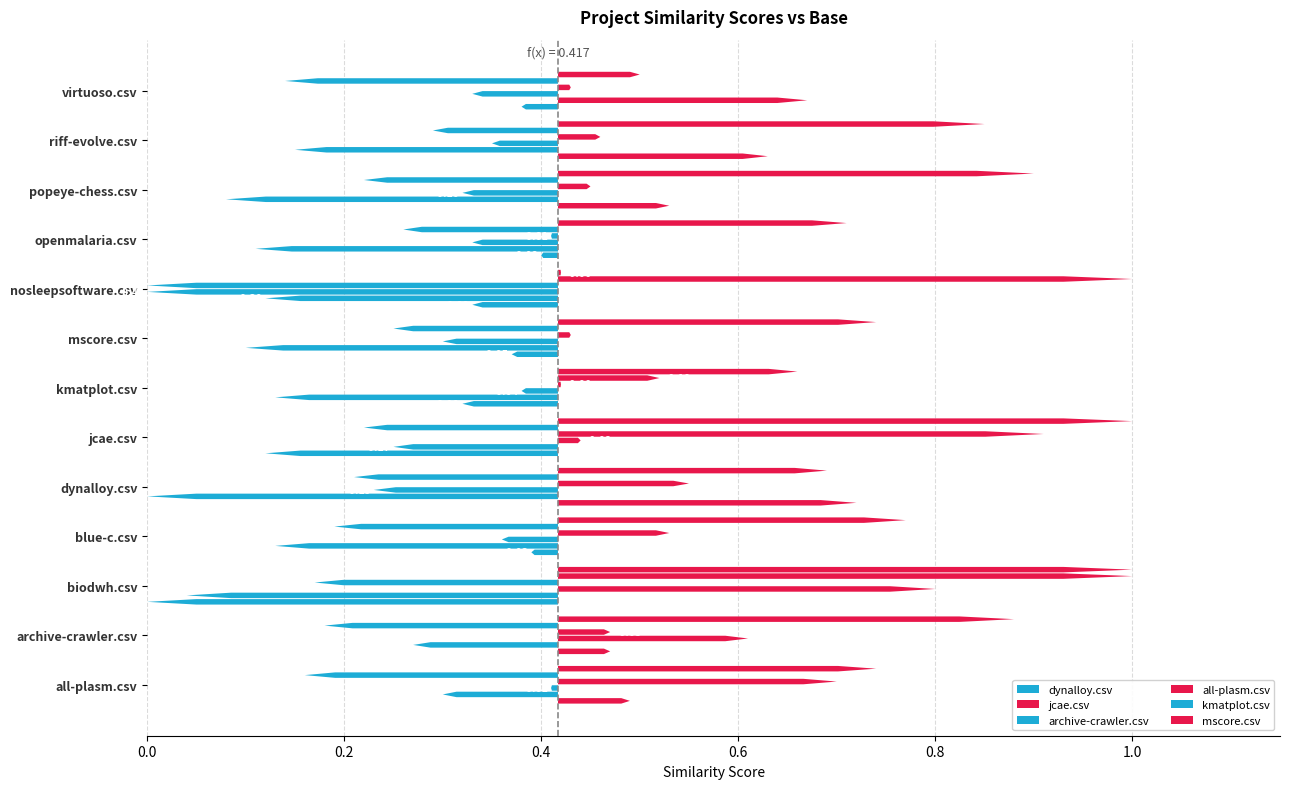

Reading left to right, transcribe all the data shown in this chart.

dynalloy.csv: 0.5	0.5	0.0	0.4	0.7	0.1	0.3	0.4	0.3	0.4	0.5	0.6	0.4
jcae.csv: 0.3	0.3	0.0	0.1	0.0	0.2	0.1	0.1	0.1	0.1	0.1	0.1	0.7
archive-crawler.csv: 0.4	0.6	0.8	0.4	0.2	0.4	0.4	0.3	0.0	0.3	0.3	0.3	0.3
all-plasm.csv: 0.7	0.5	0.2	0.5	0.6	0.9	0.4	0.4	0.0	0.4	0.5	0.5	0.4
kmatplot.csv: 0.2	0.2	1.0	0.2	0.2	0.2	0.5	0.2	1.0	0.3	0.2	0.3	0.1
mscore.csv: 0.7	0.9	1.0	0.8	0.7	1.0	0.7	0.7	0.4	0.7	0.9	0.8	0.5